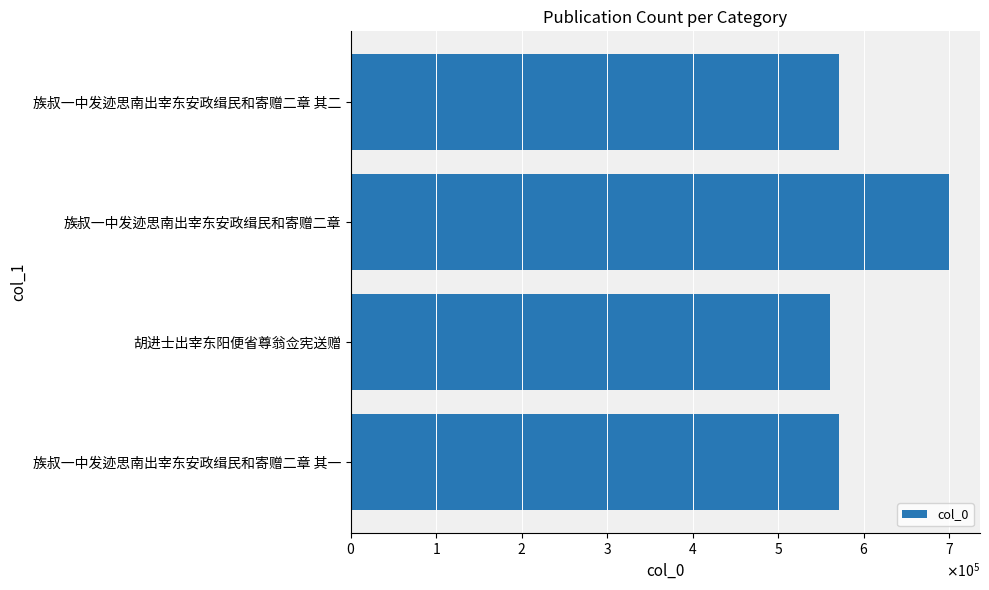

What is the difference between the maximum and minimum values?

140100